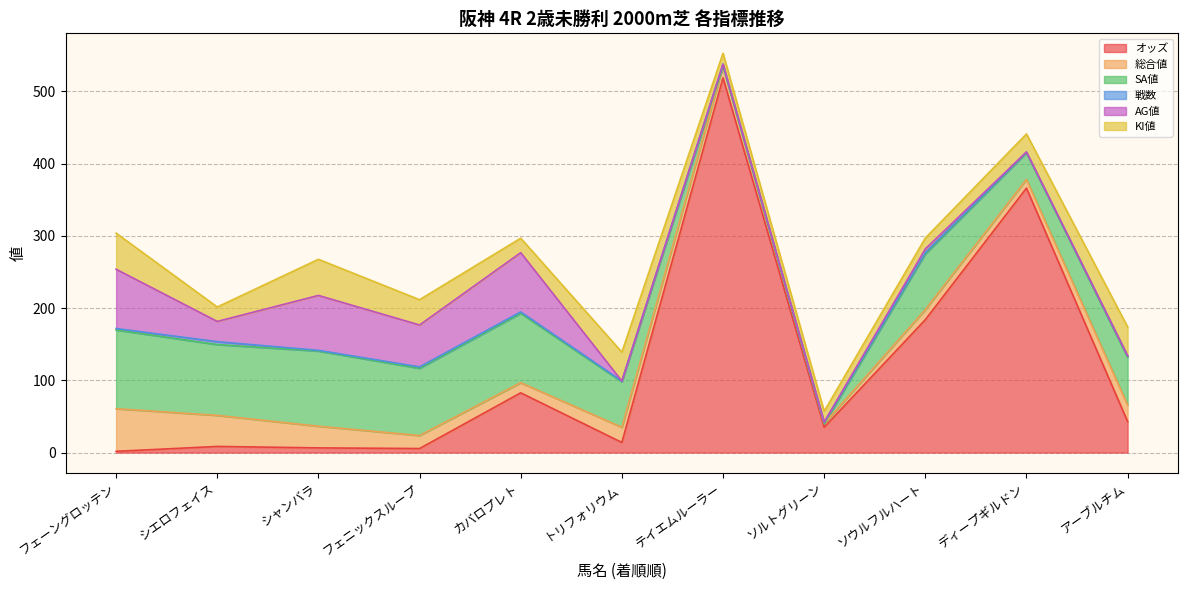

Which series has the largest range (max minus min)?

オッズ